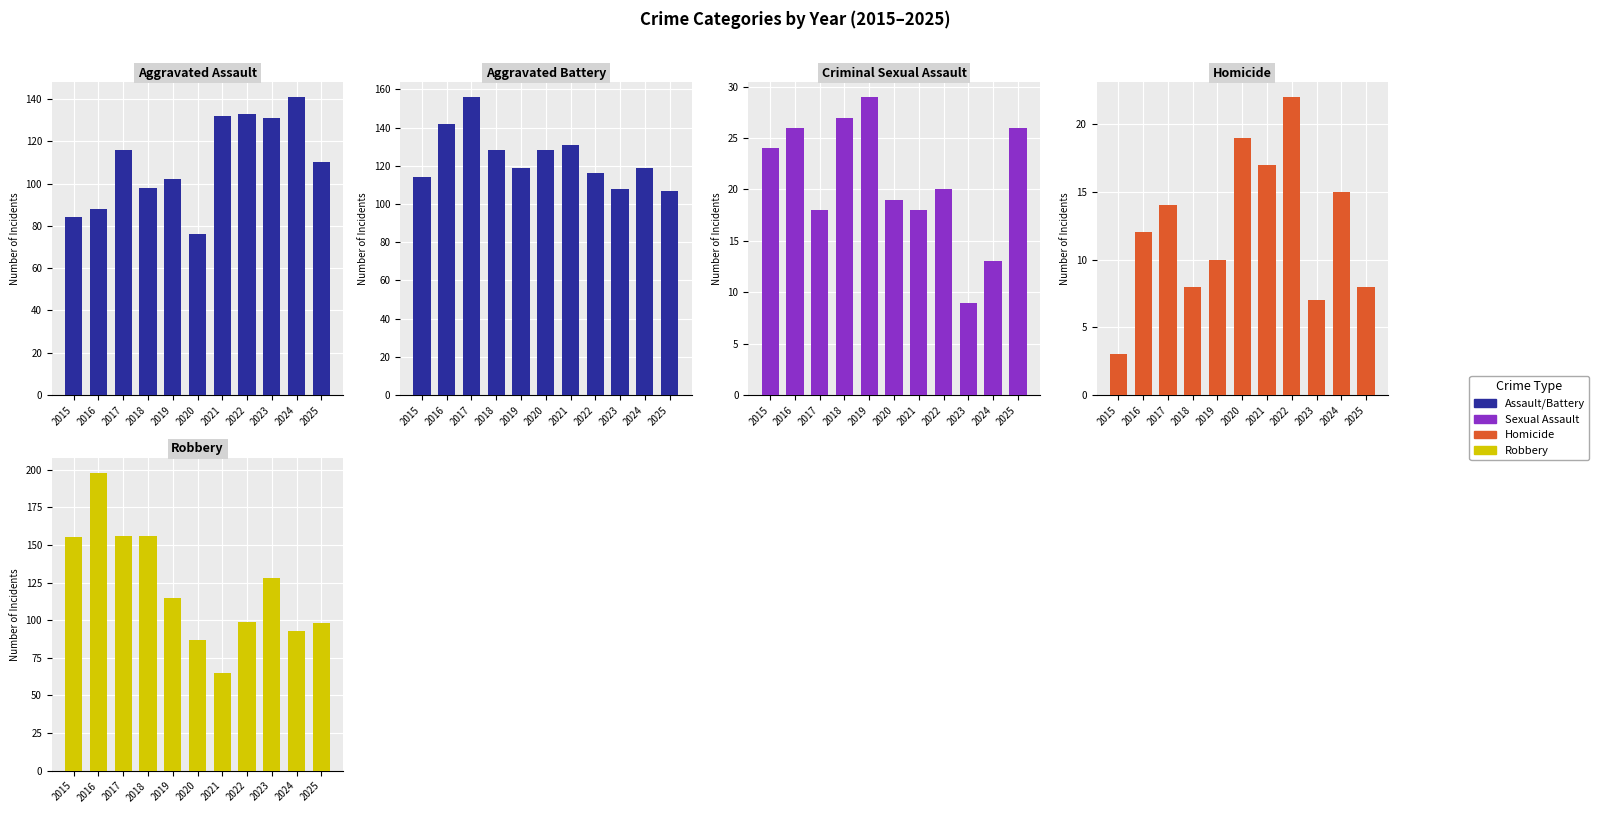

At which label does Aggravated Assault reach its peak?

2024